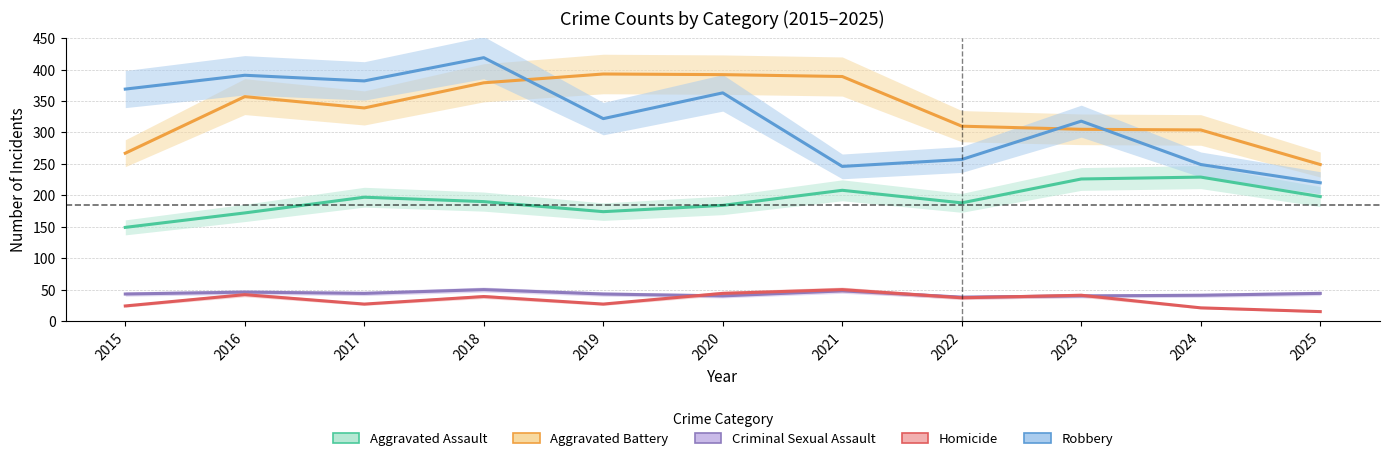

What is the total value across all series at 2024?

844